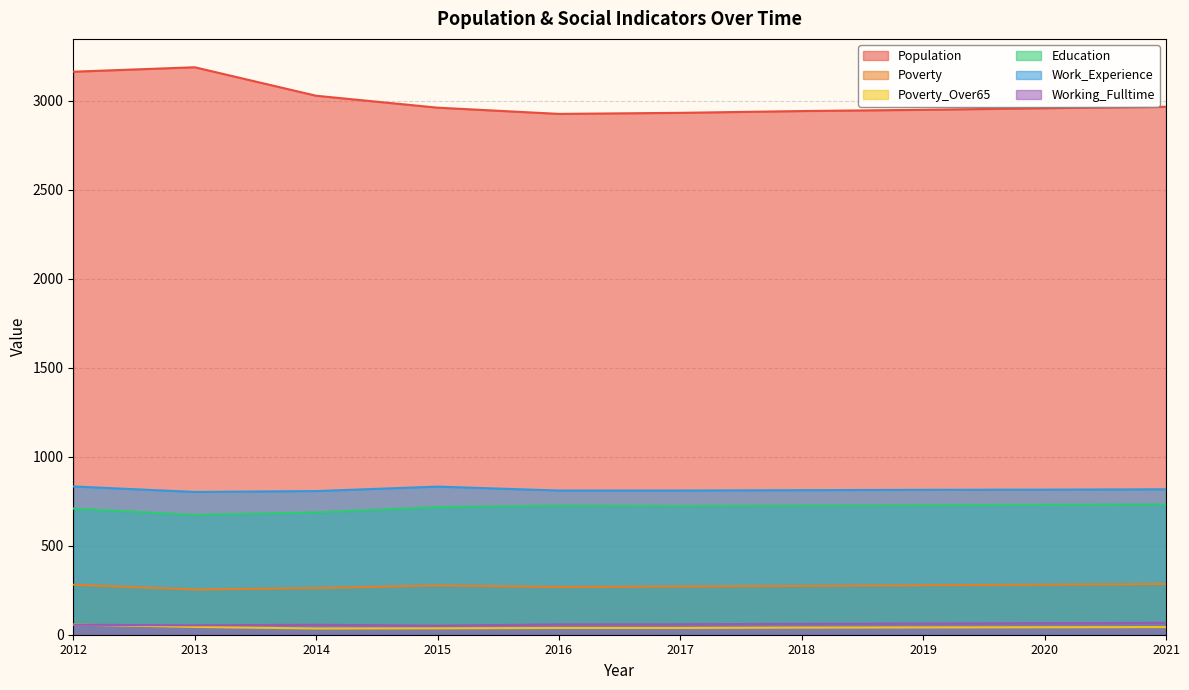

Reading right to left, extract all data points from this chart.

Population: 2021=2966	2020=2958	2019=2949	2018=2942	2017=2932	2016=2926	2015=2961	2014=3028	2013=3188	2012=3163
Poverty: 2021=285	2020=281	2019=278	2018=274	2017=271	2016=268	2015=277	2014=262	2013=254	2012=281
Poverty_Over65: 2021=43	2020=42	2019=41	2018=40	2017=38	2016=38	2015=36	2014=35	2013=44	2012=57
Education: 2021=732	2020=730	2019=727	2018=725	2017=723	2016=725	2015=717	2014=687	2013=673	2012=709
Work_Experience: 2021=817	2020=815	2019=814	2018=812	2017=810	2016=810	2015=832	2014=807	2013=802	2012=833
Working_Fulltime: 2021=67	2020=65	2019=63	2018=61	2017=59	2016=58	2015=51	2014=56	2013=53	2012=56